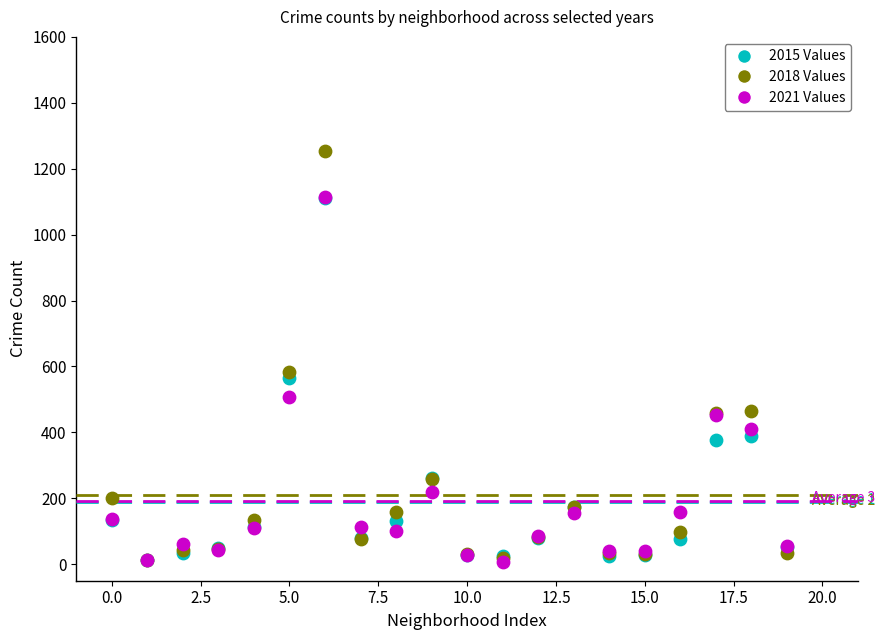

Across all series, what Y value is closest to 630?

583